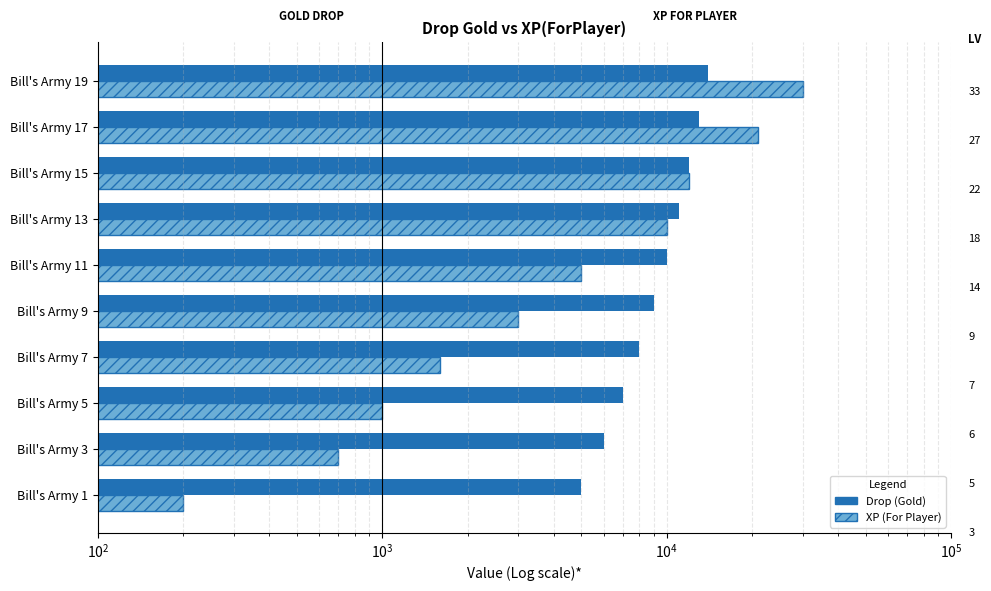

List the series in order of their peak value, highest first.

XP (For Player), Drop (Gold)